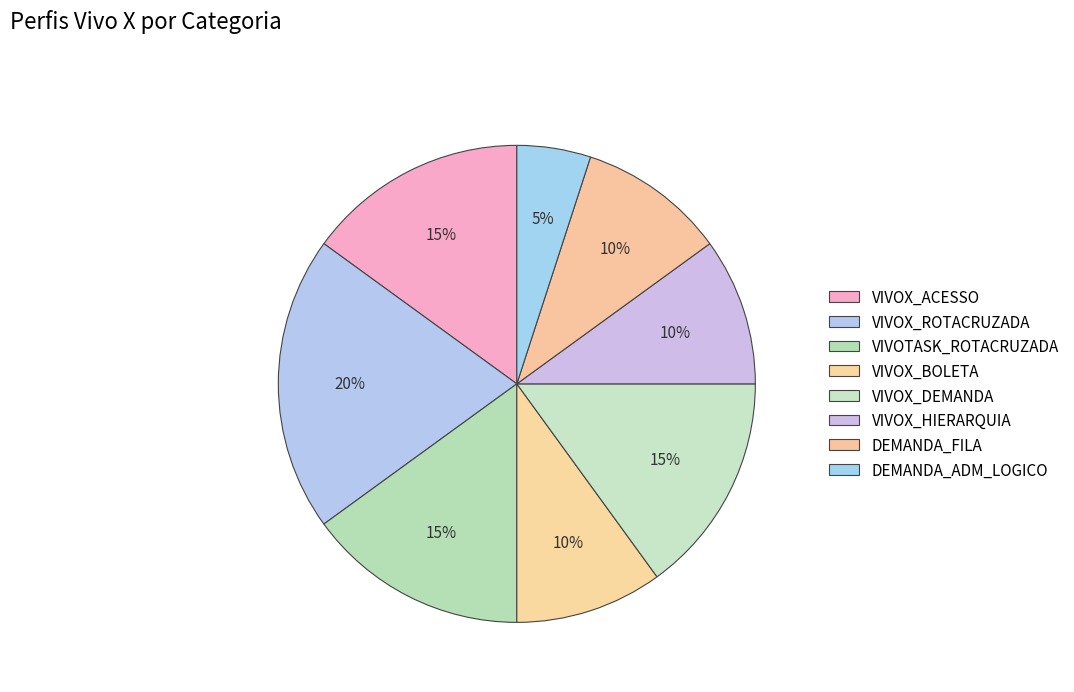

Is there any slice that represents more than half of the pie?

No